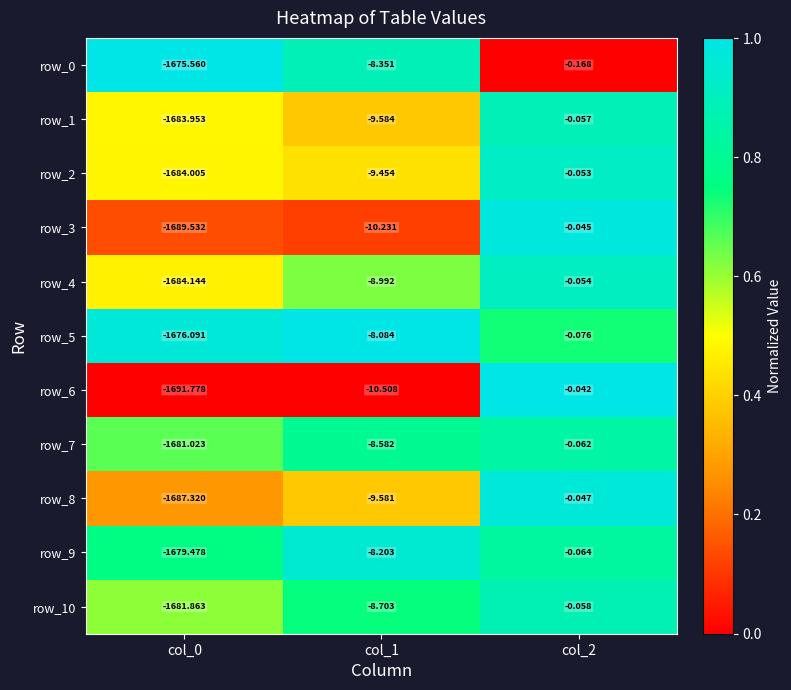

At which category does the chart reach its peak across all series?

col_2